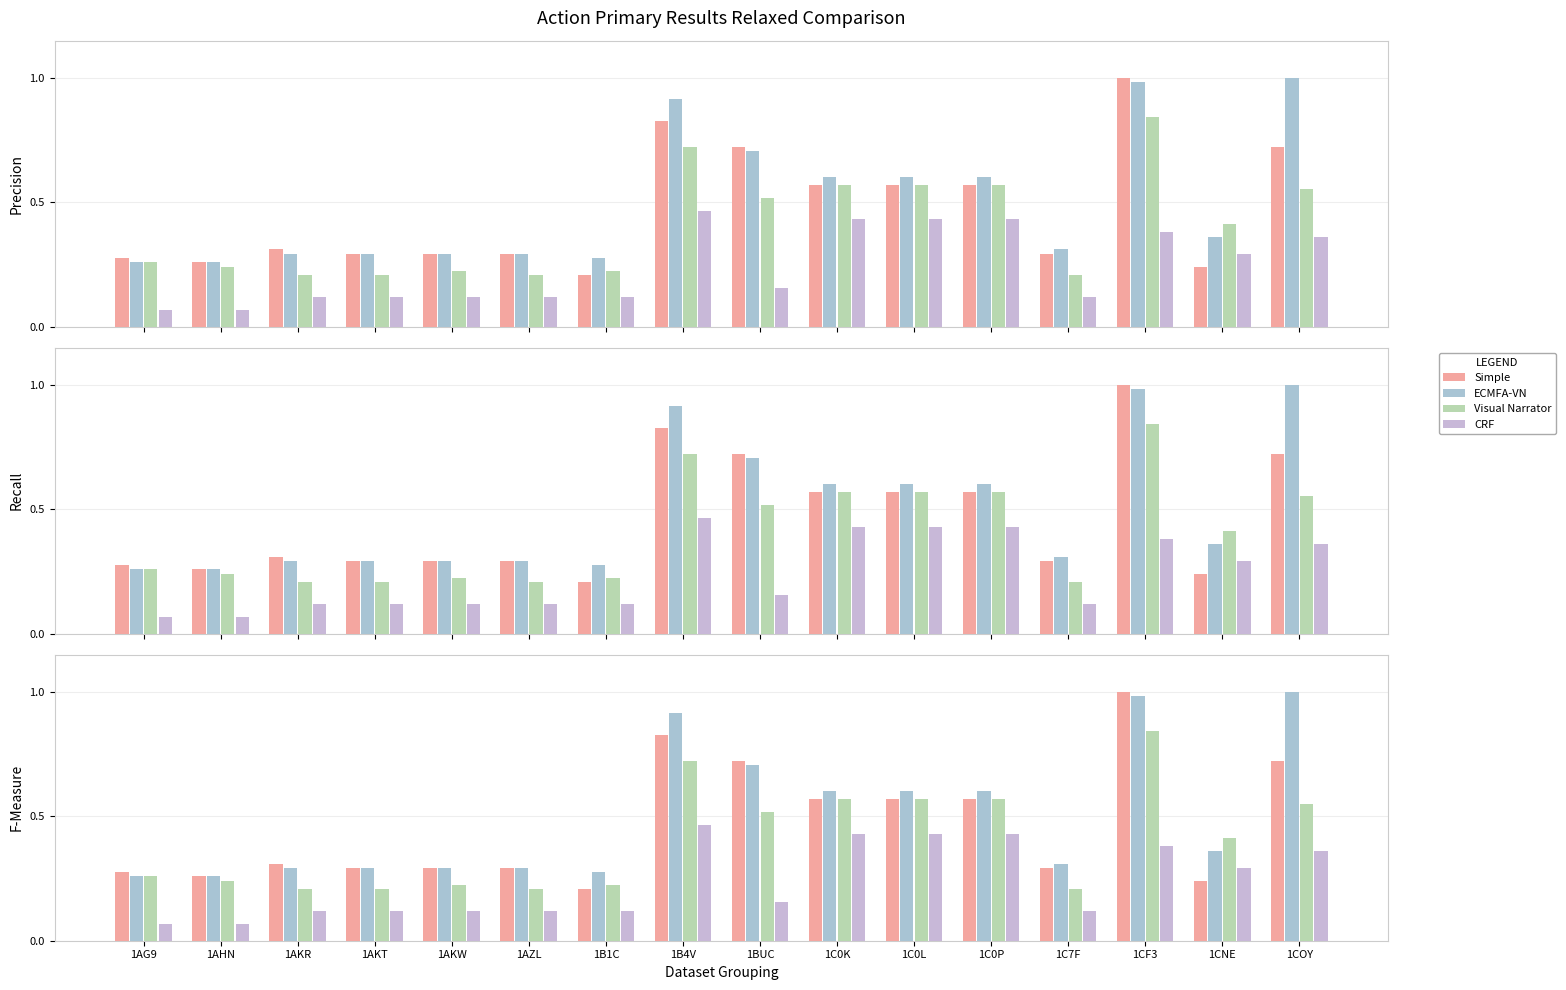

Rank the categories by ECMFA-VN value from lowest to highest.

1AG9, 1AHN, 1B1C, 1AKR, 1AKT, 1AKW, 1AZL, 1C7F, 1CNE, 1C0K, 1C0L, 1C0P, 1BUC, 1B4V, 1CF3, 1COY